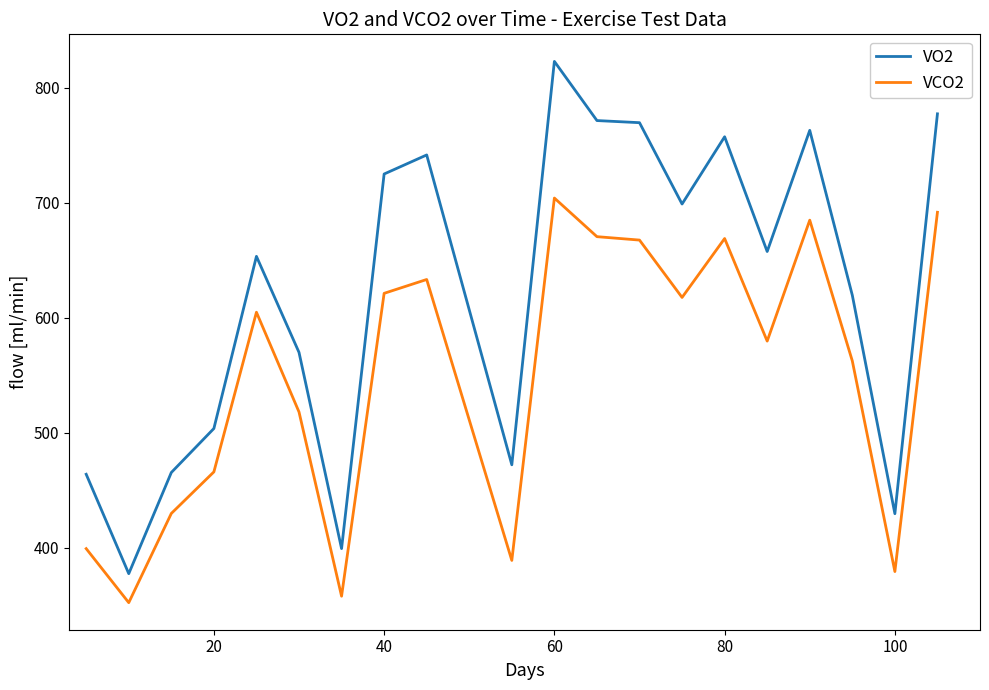

Which series has the largest total across all categories?

VO2